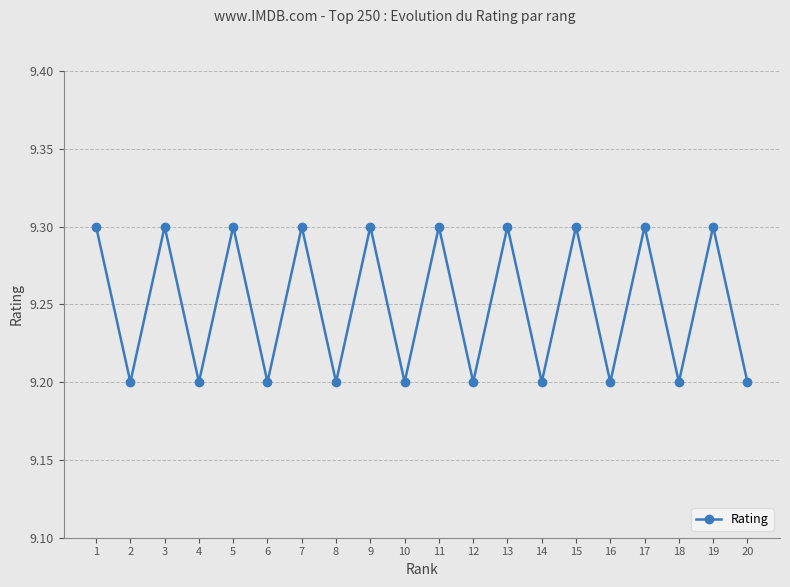

How many points are lower than both their immediate neighbors (excluding endpoints)?

9